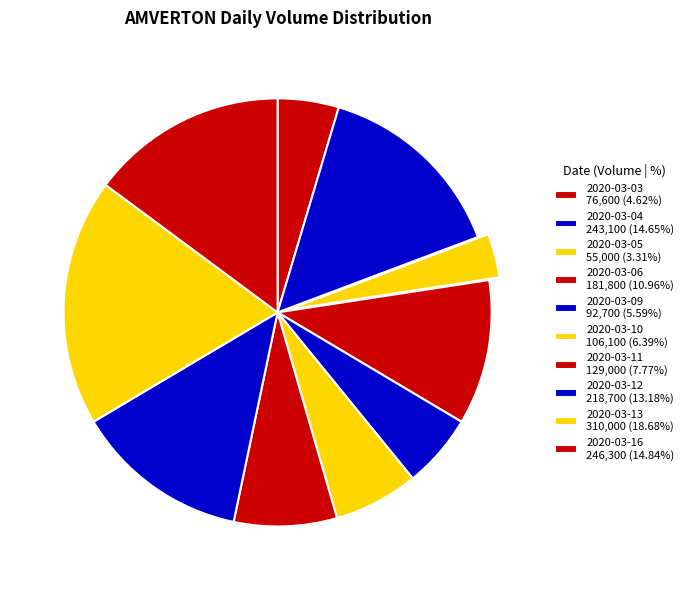

What percentage is the 2020-03-10 slice, to the nearest percent?

6%